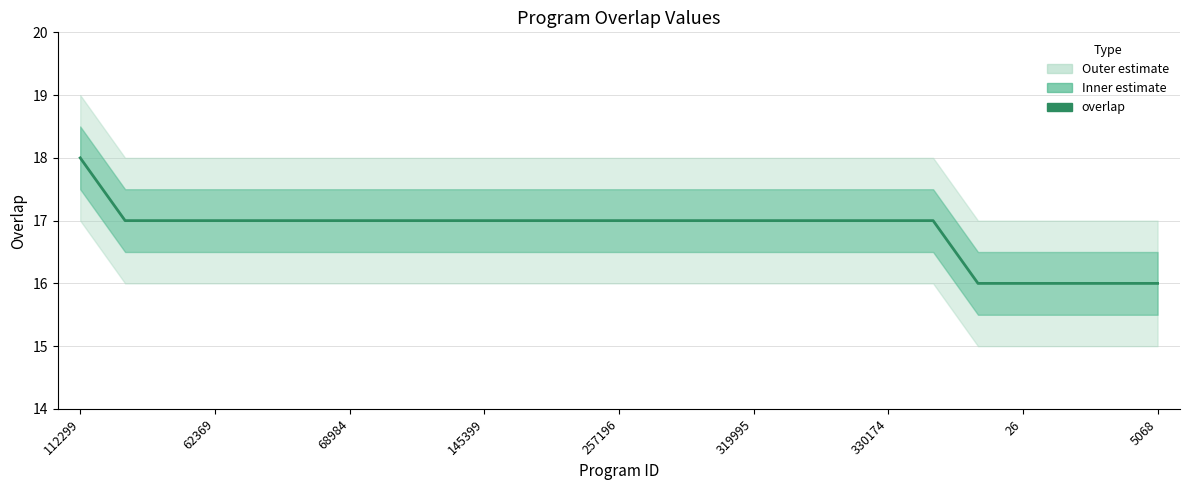

Is this an area chart (filled region under the line)?

No